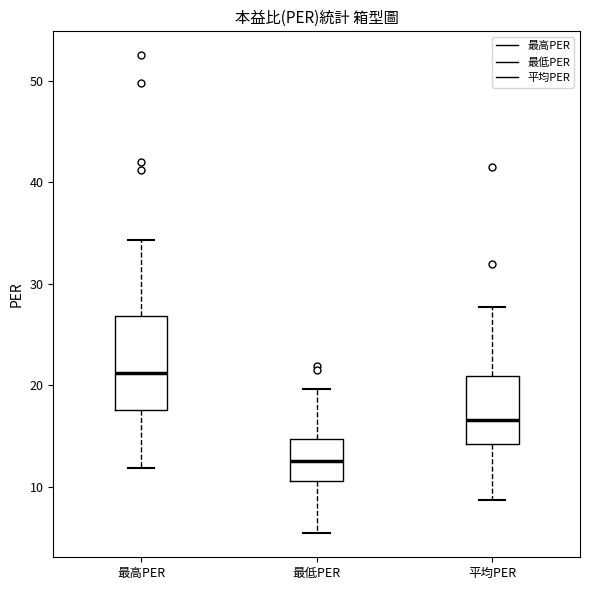

Reading left to right, read every box against the y-axis: the position of its median line, the range the box covers, and the ends of its whiskers. The values are not printed on the chart, so give them approximately, as read against the axis.

最高PER: median 21, box 18 to 27, whiskers 12 to 34
最低PER: median 13, box 11 to 15, whiskers 5 to 20
平均PER: median 17, box 14 to 21, whiskers 9 to 28